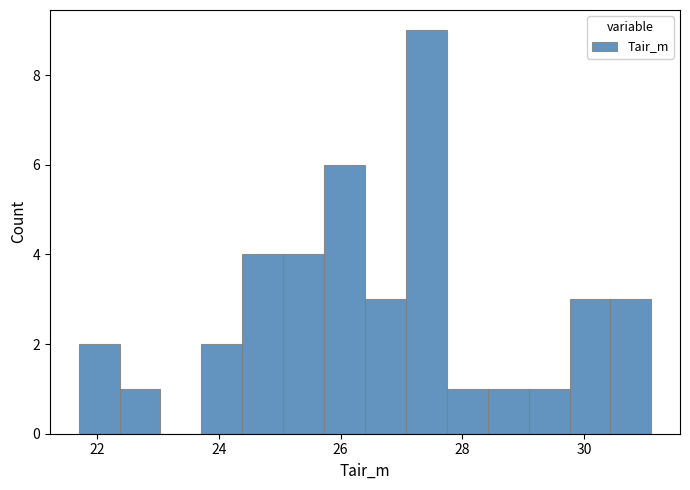

Around what value on the x-axis is the tallest bar? Give the approximate position of its centre, as read against the axis.

27.4